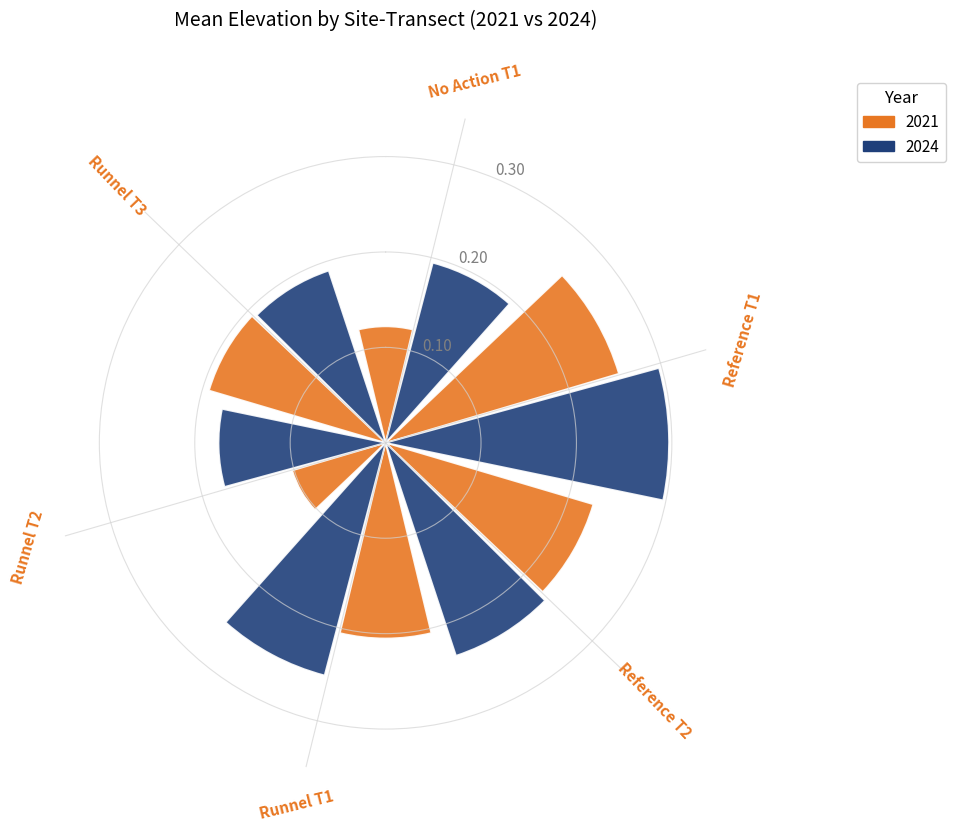

How many bars are there in each group?

2